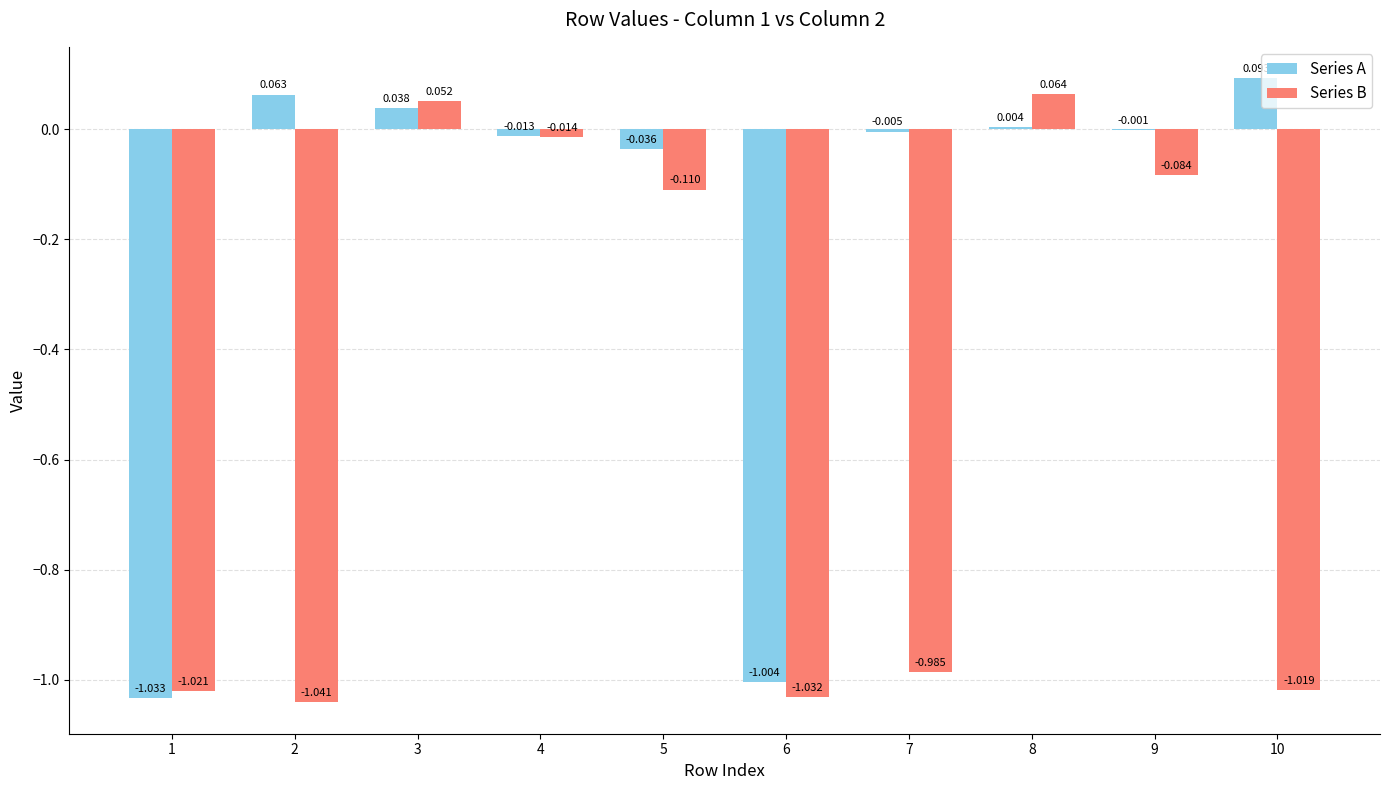

Is the value of Series B at 10 greater than the value of Series A at 5?

No